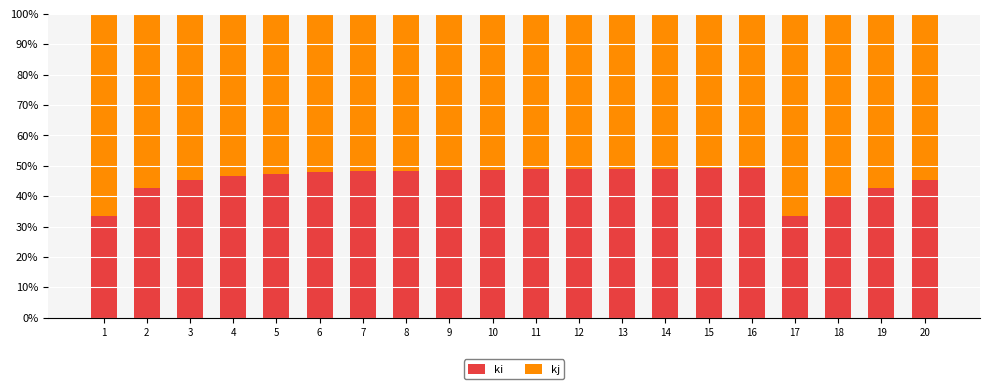

The ki series shows 25.4 at 18. True or false?

False